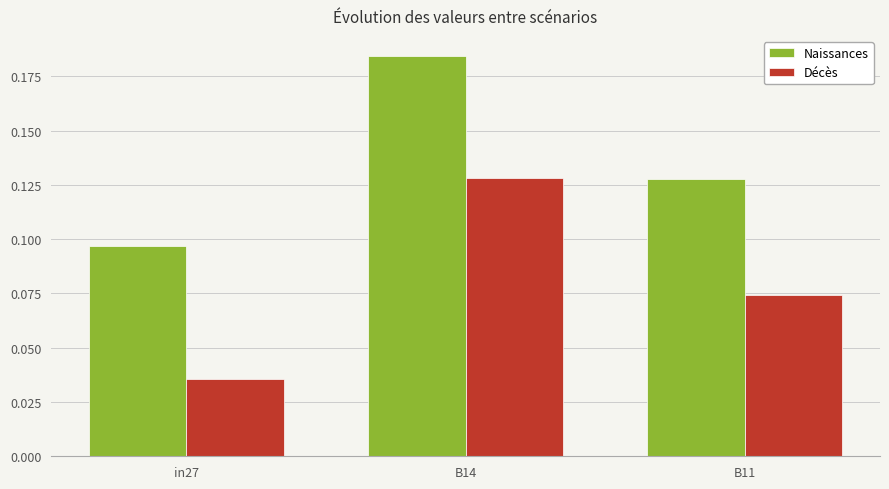

List the series in order of their peak value, lowest first.

Décès, Naissances